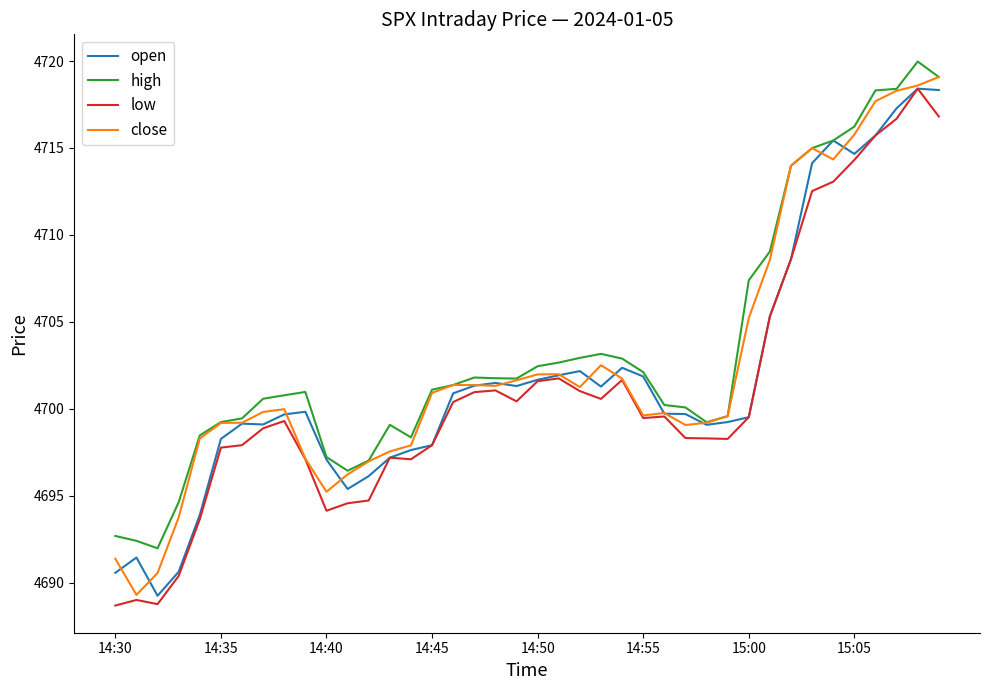

How many lines are shown in the chart?

4